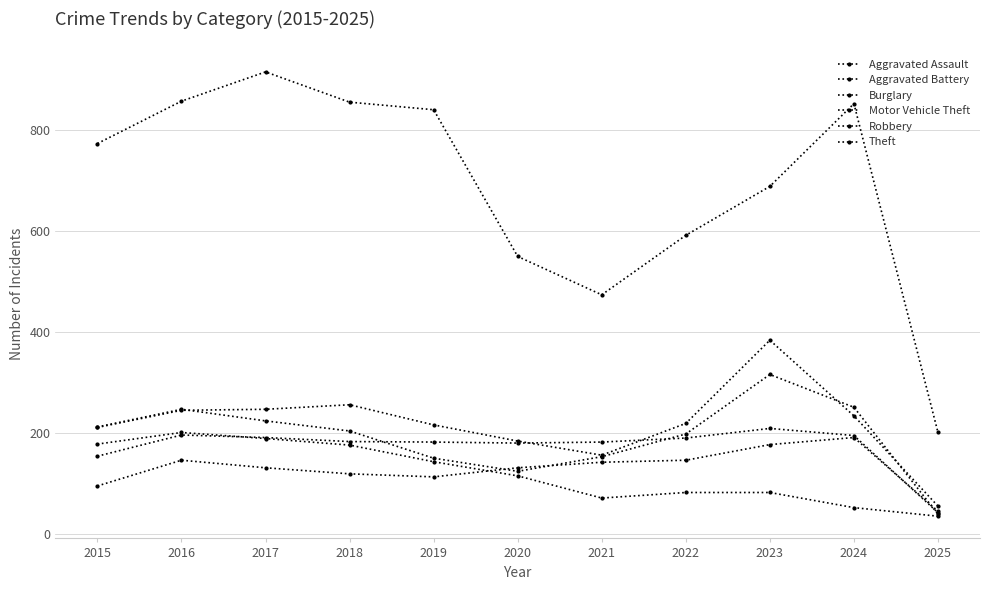

At how many categories does at least one series exceed 334?

10